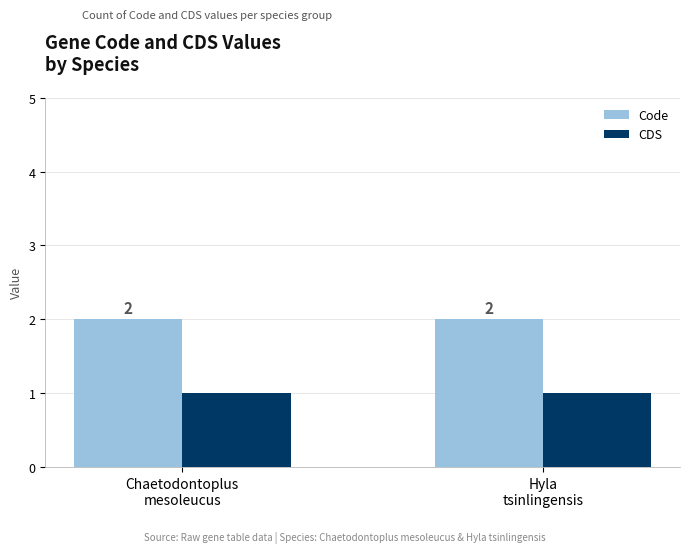

What is the value of the Code bar at the 1st from the left?

2